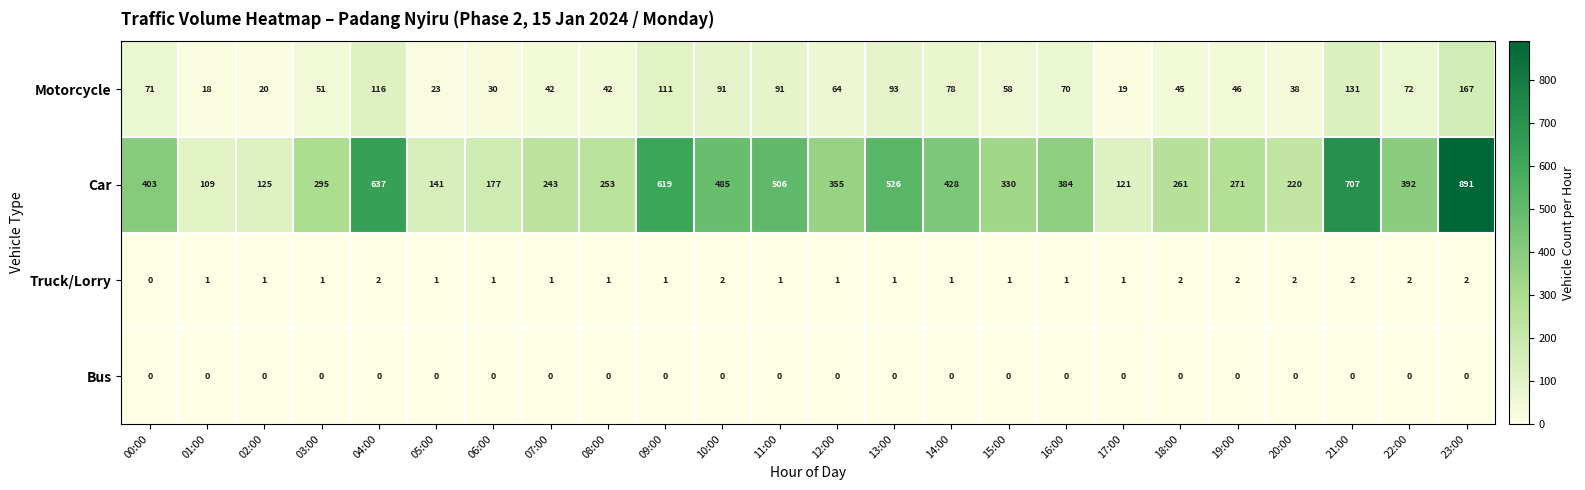

Between 06:00 and 07:00, which series saw the biggest shift?

Car